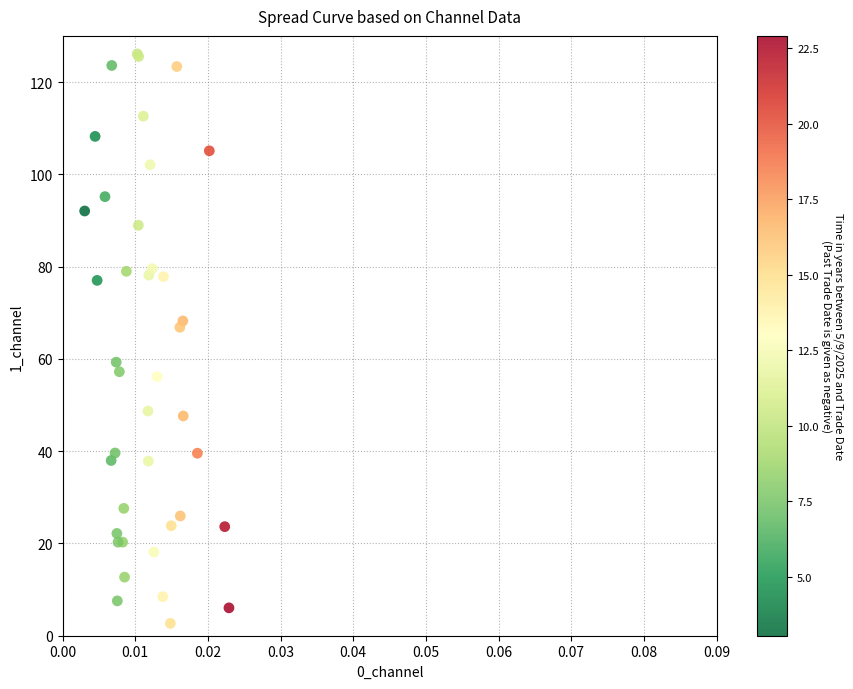

What Y value in the scatter plot is closest to 64?

66.9